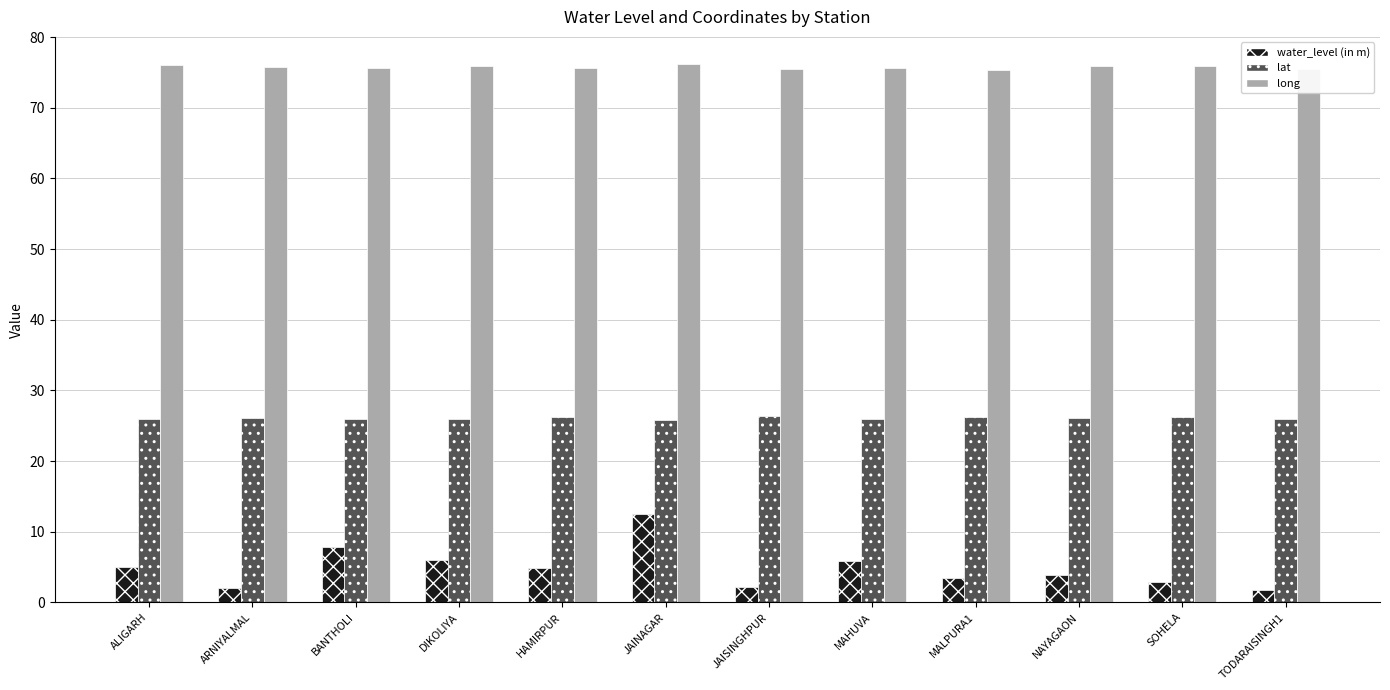

Read the water_level (in m) value at DIKOLIYA.

6.0